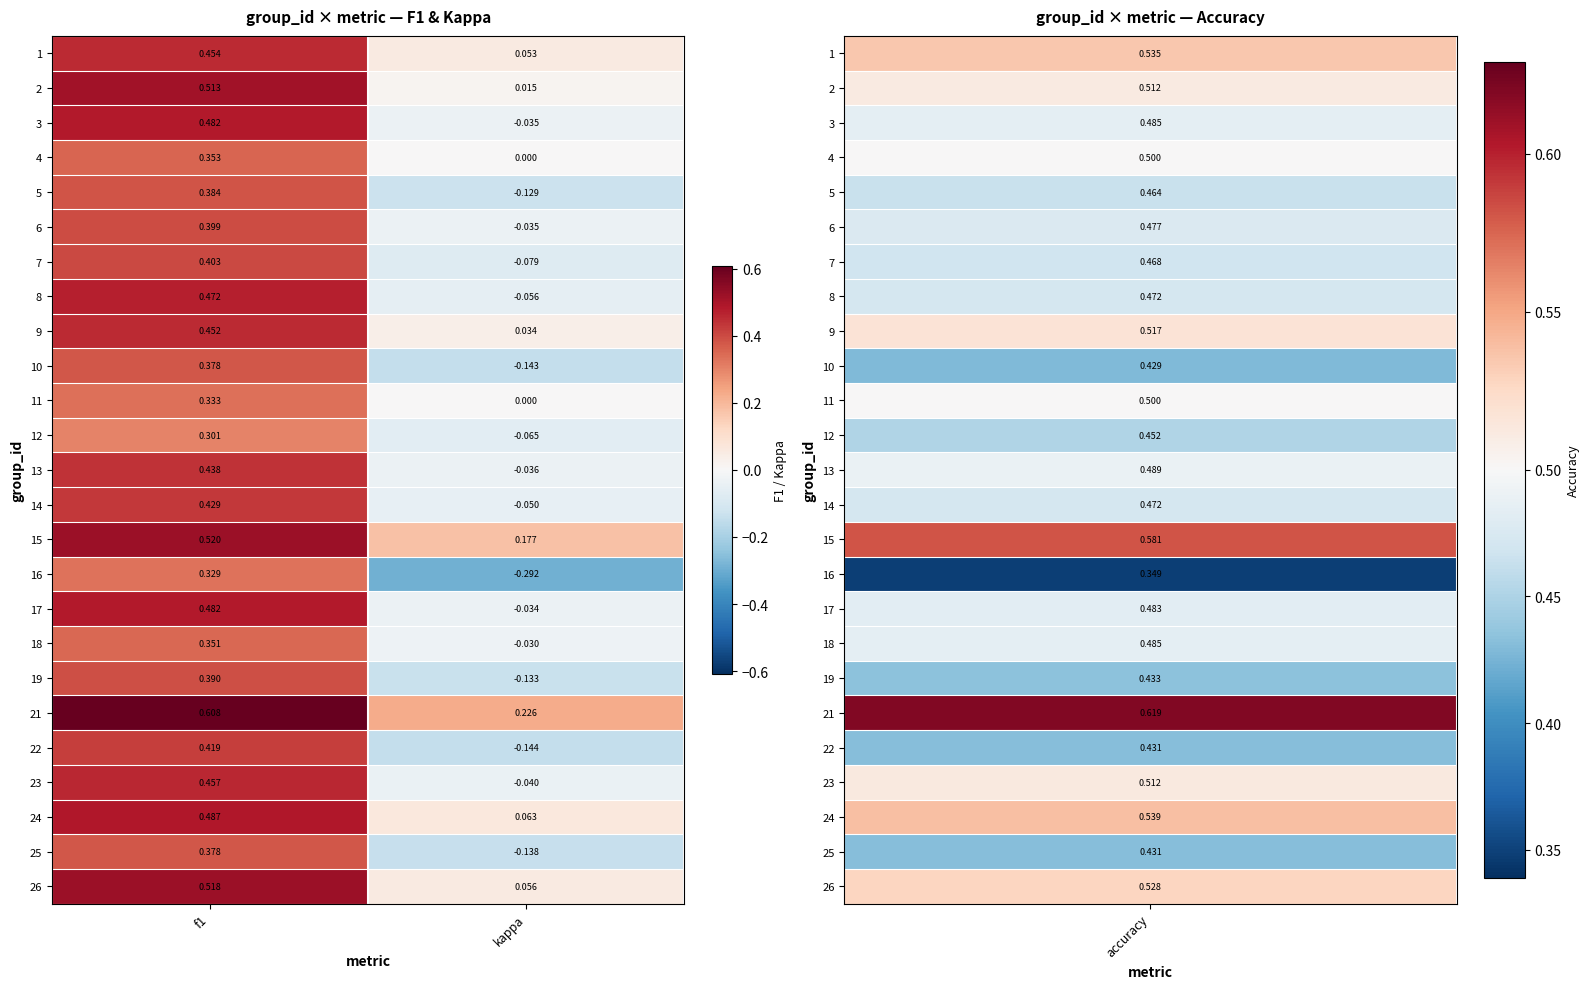

How many values in 5 are above zero?

1